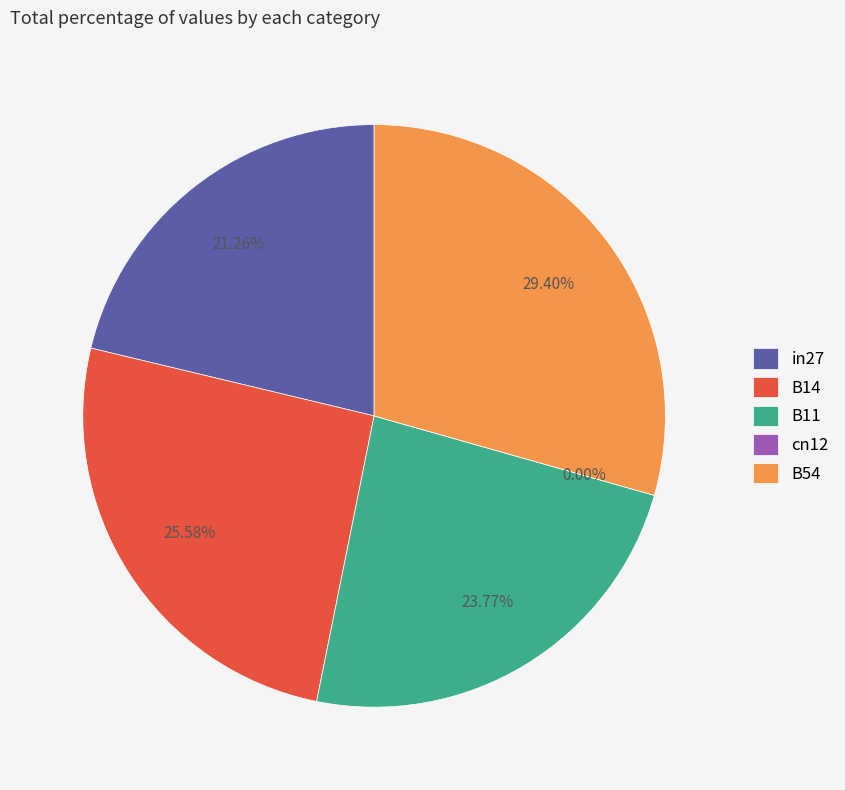

What percentage is the B11 slice, to the nearest percent?

24%